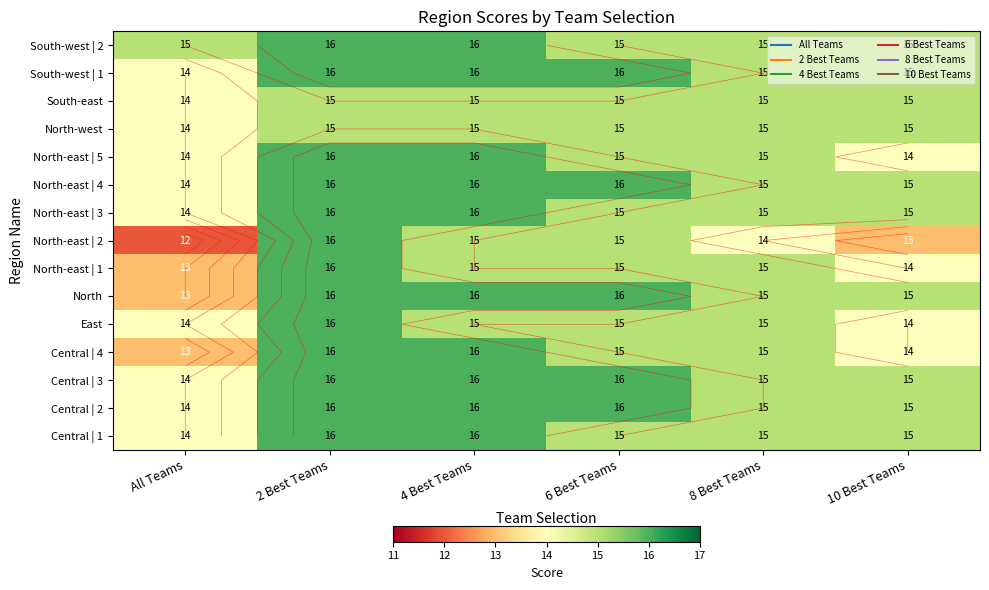

Where does the North-east | 2 series first go above 15?

2 Best Teams